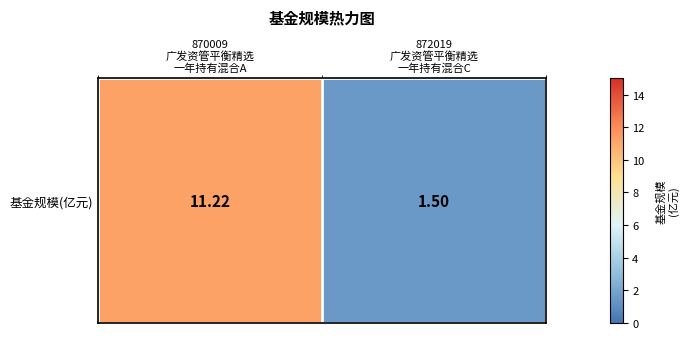

Between 870009
广发资管平衡精选
一年持有混合A and 872019
广发资管平衡精选
一年持有混合C, which is larger?

870009
广发资管平衡精选
一年持有混合A